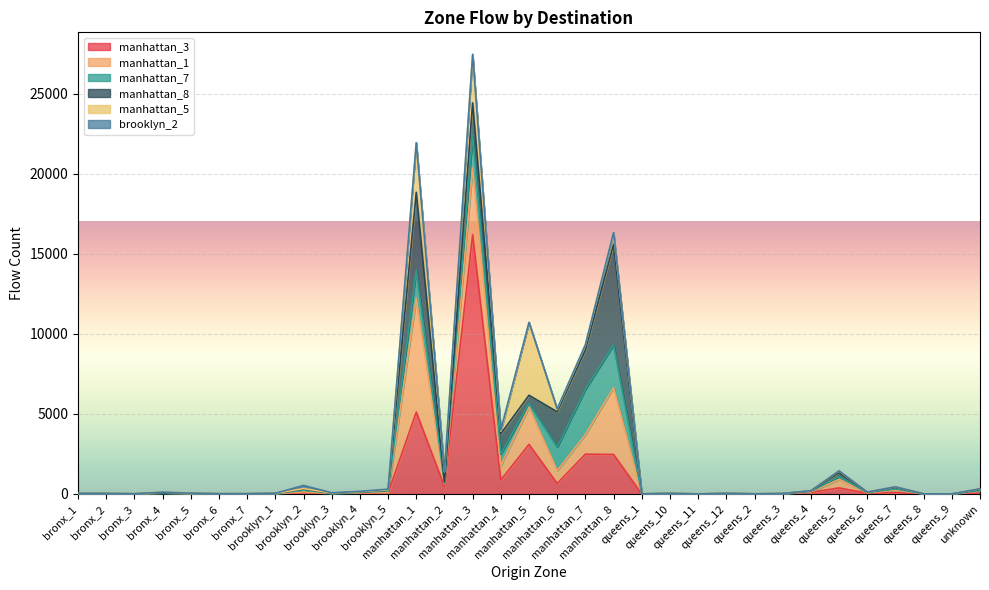

What is the sum of all manhattan_7 values?

12372